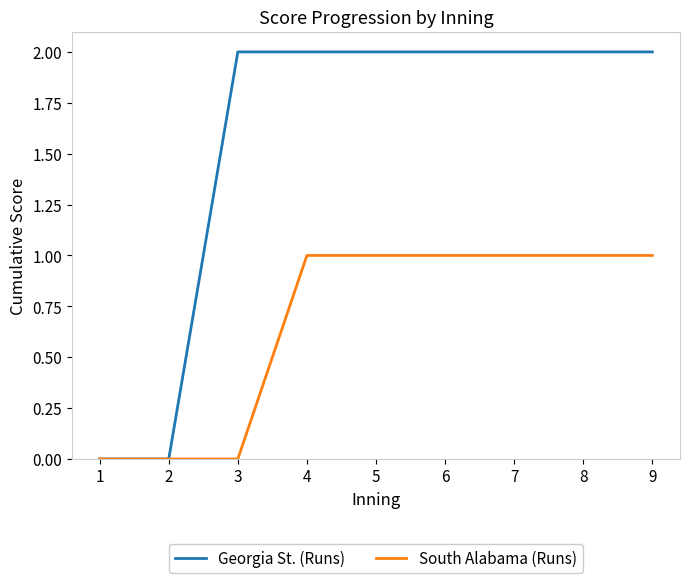

Reading left to right, what are all the values shown in this chart?

Georgia St. (Runs): 0	0	2	2	2	2	2	2	2
South Alabama (Runs): 0	0	0	1	1	1	1	1	1